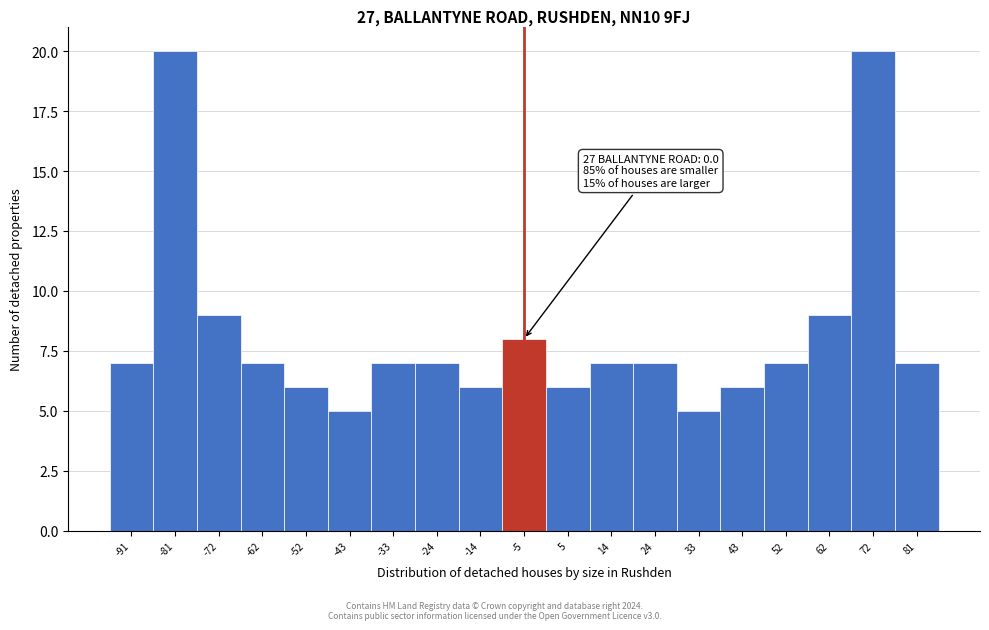

Reading left to right, transcribe all the data shown in this chart.

7	20	9	7	6	5	7	7	6	8	6	7	7	5	6	7	9	20	7